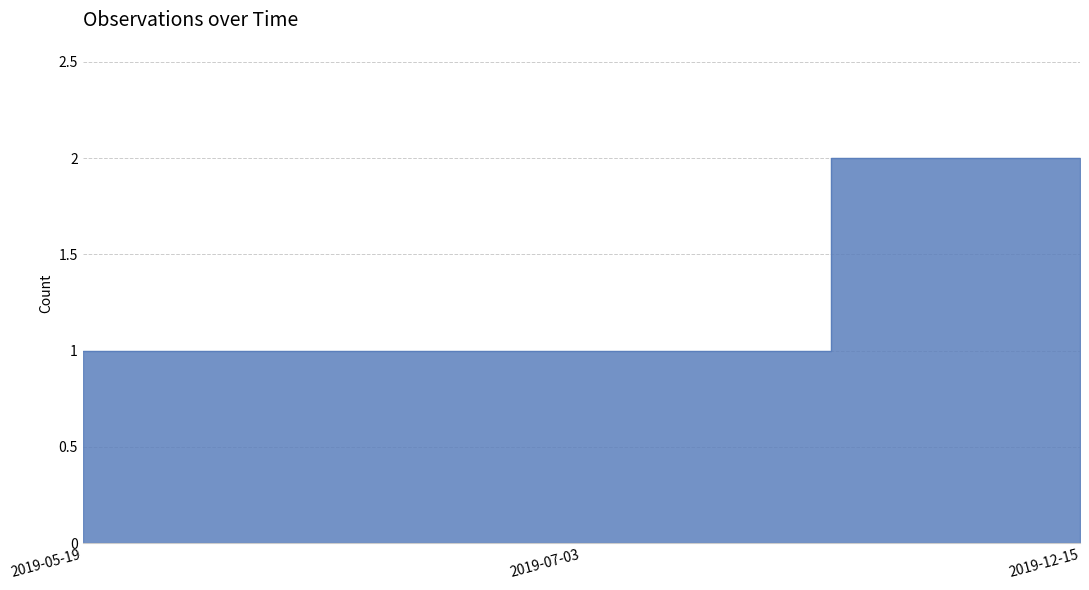

What is the label of the 3rd point from the left?

2019-12-15